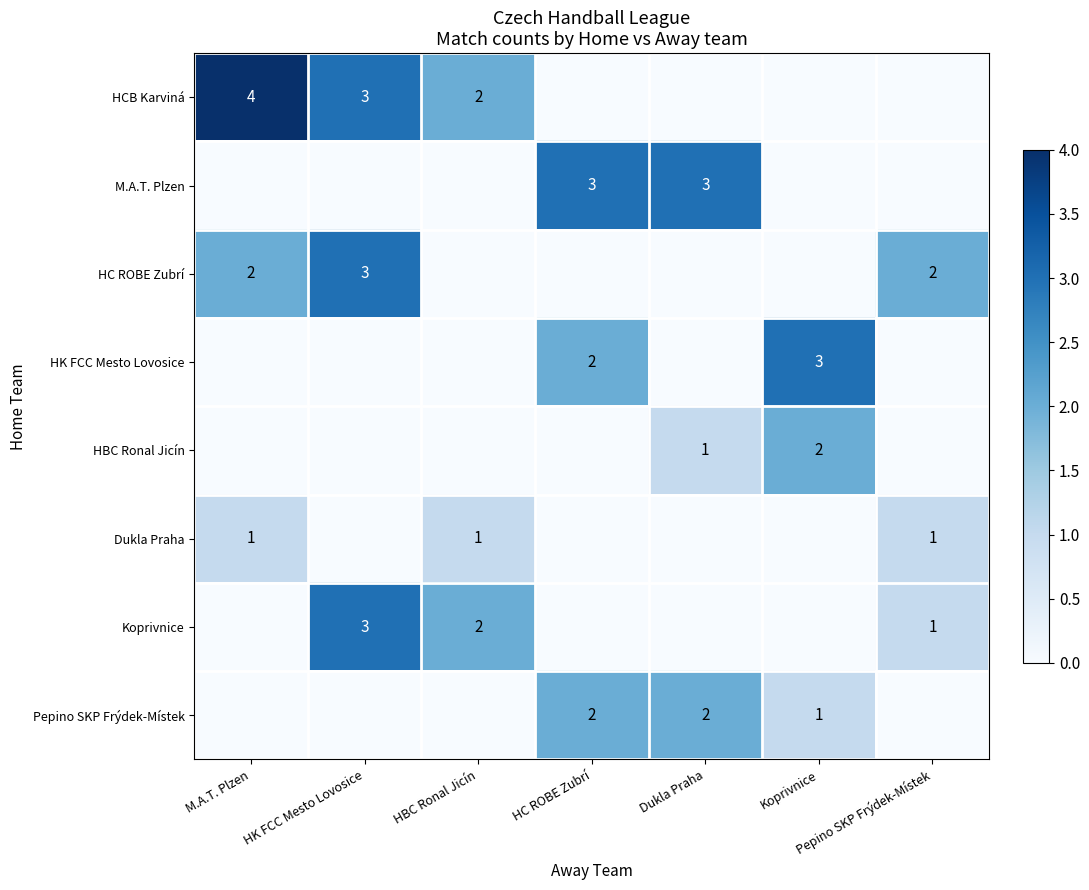

The value of HBC Ronal Jicín at Koprivnice is 3. True or false?

False